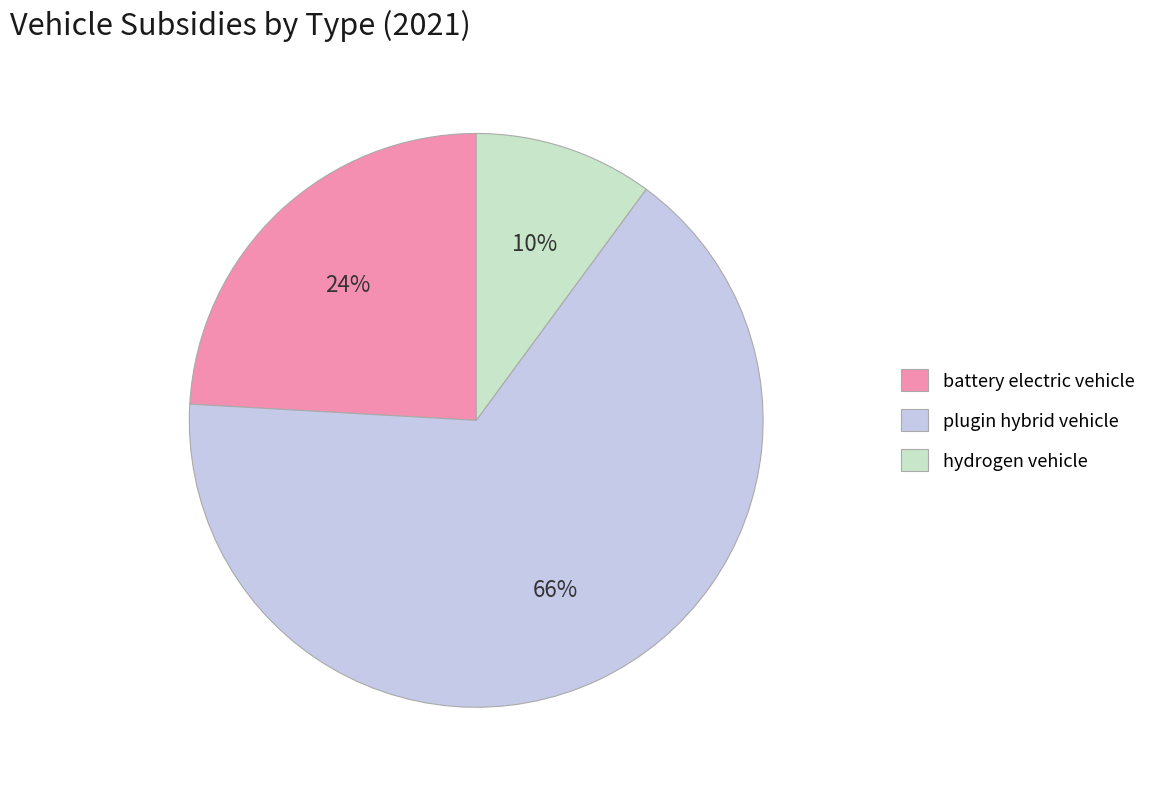

Which category has the smallest portion of the pie?

hydrogen vehicle